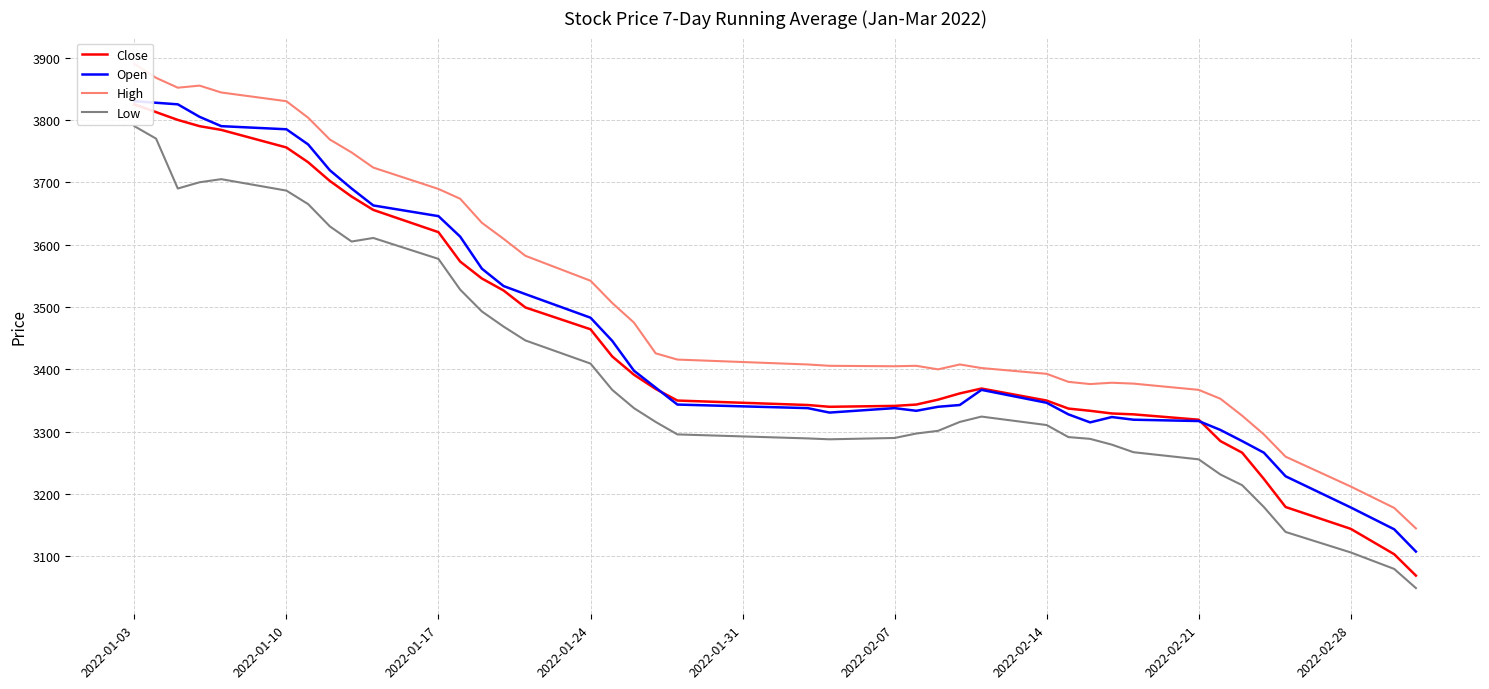

What is the difference between the second highest and minimum values in the Open series?

719.6